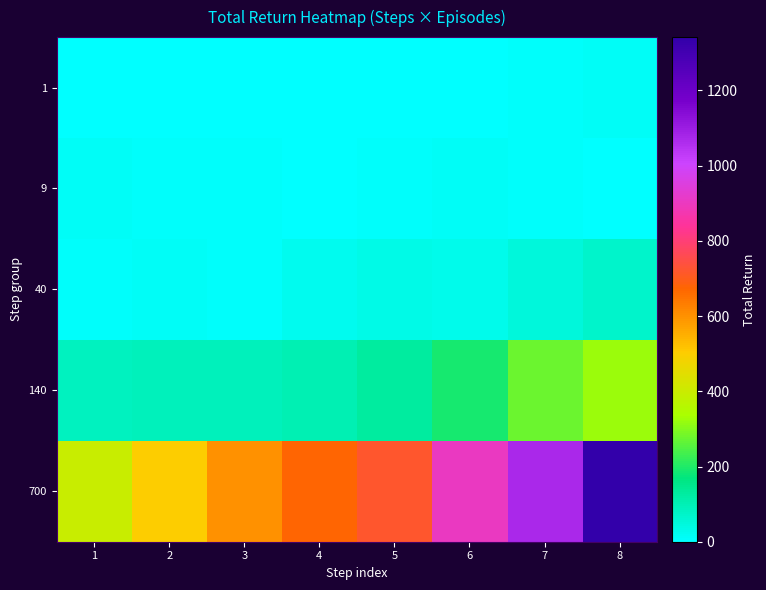

Between 5 and 7, which series saw the biggest shift?

700